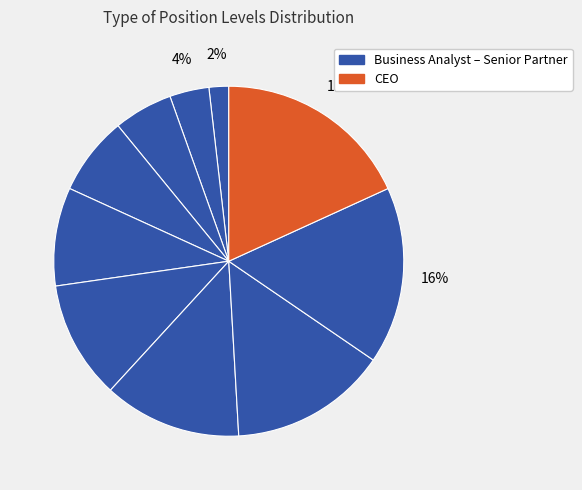

Does any single category account for the majority?

No